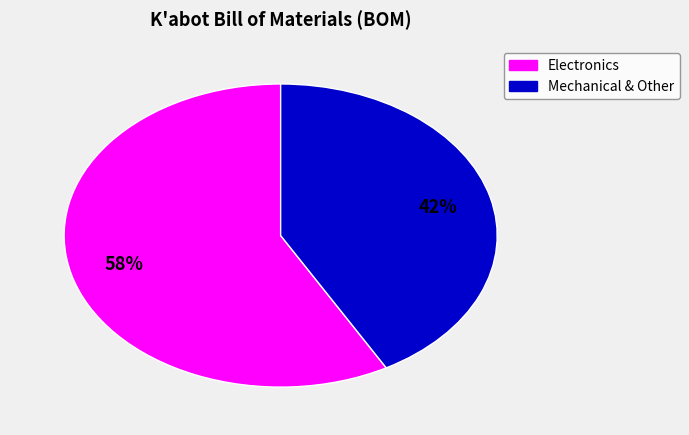

To the nearest percent, what is the difference between the Electronics and Mechanical & Other slice percentages?

16%